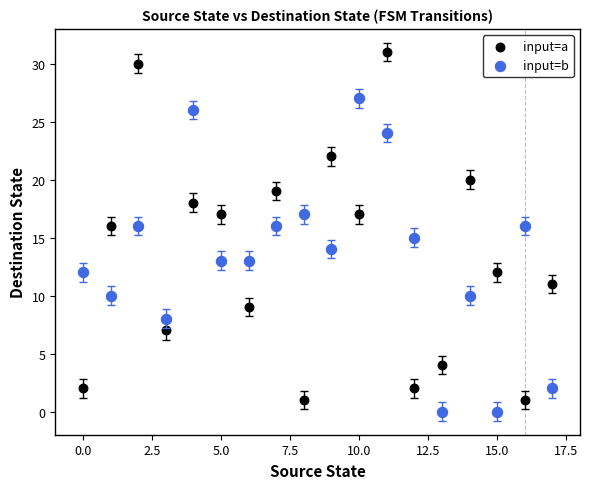

What are all the series names shown in the legend?

input=a, input=b